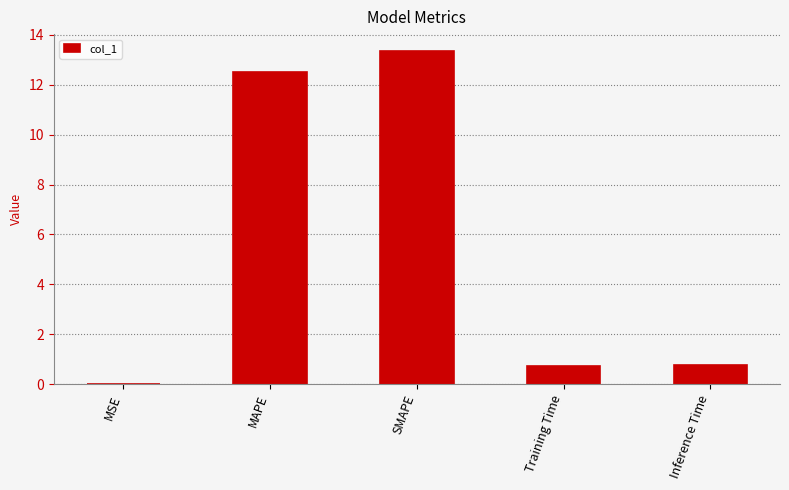

What is the sum of the values at Training Time and Inference Time?

1.5